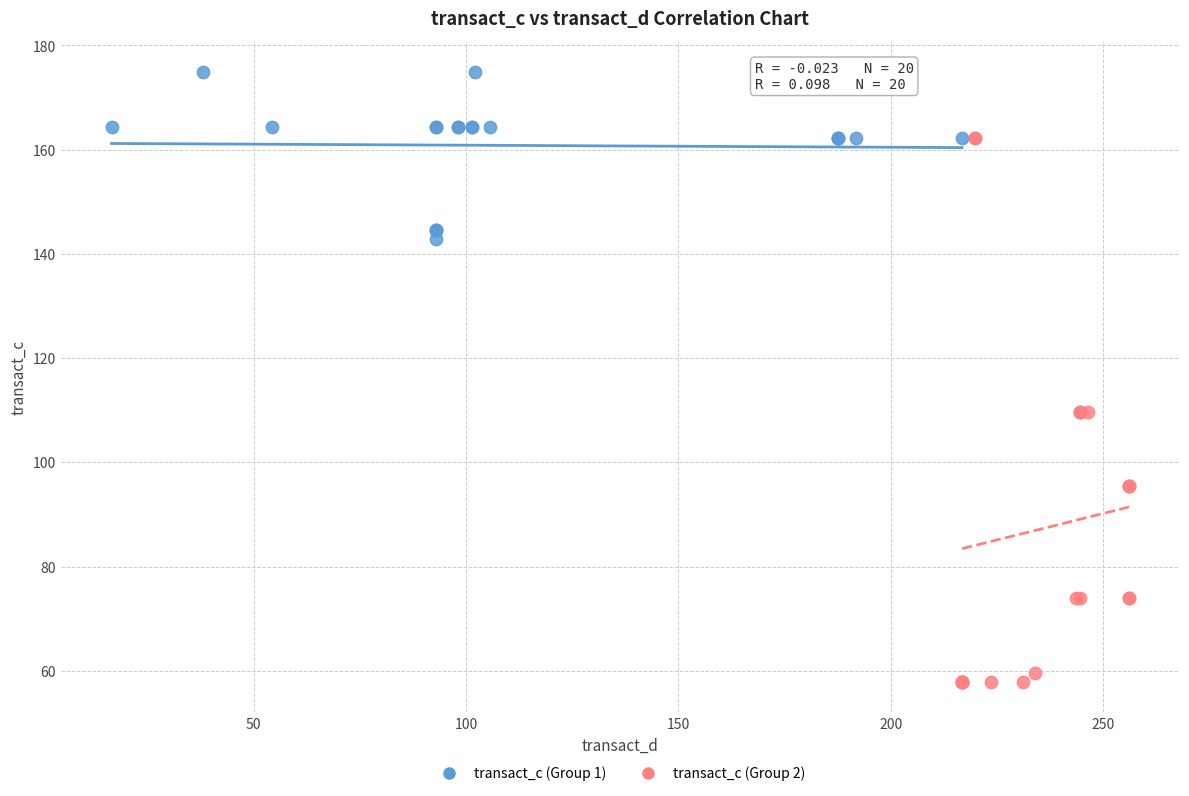

Which series reaches the maximum Y coordinate?

transact_c (Group 1)